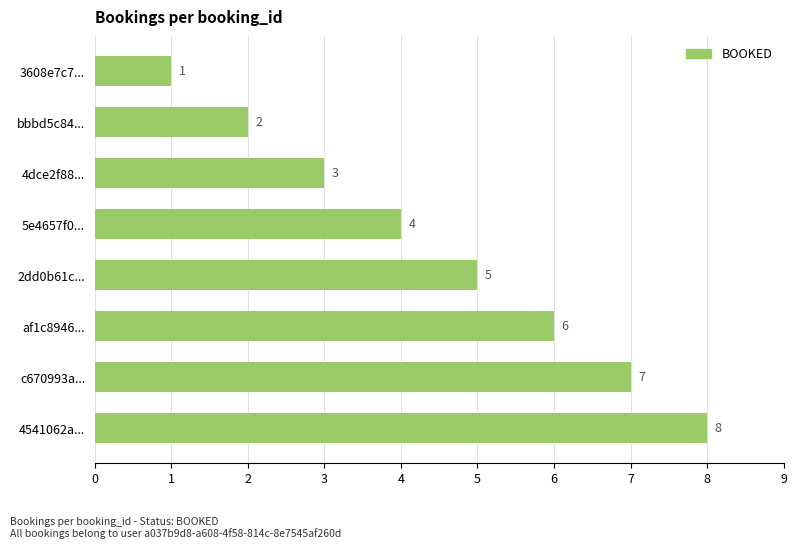

True or false: the data shows 7 at c670993a....

True